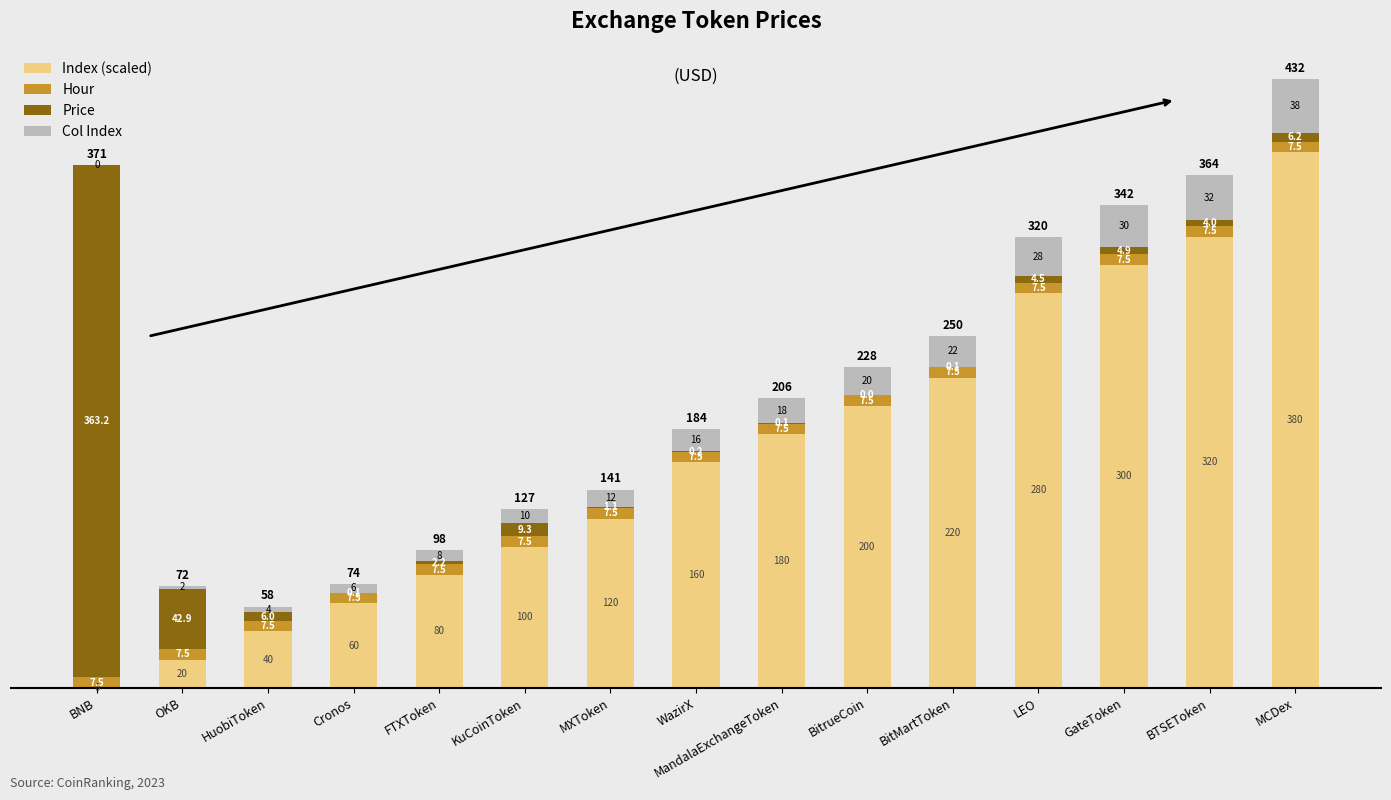

At which category is the sum across all series the highest?

MCDex